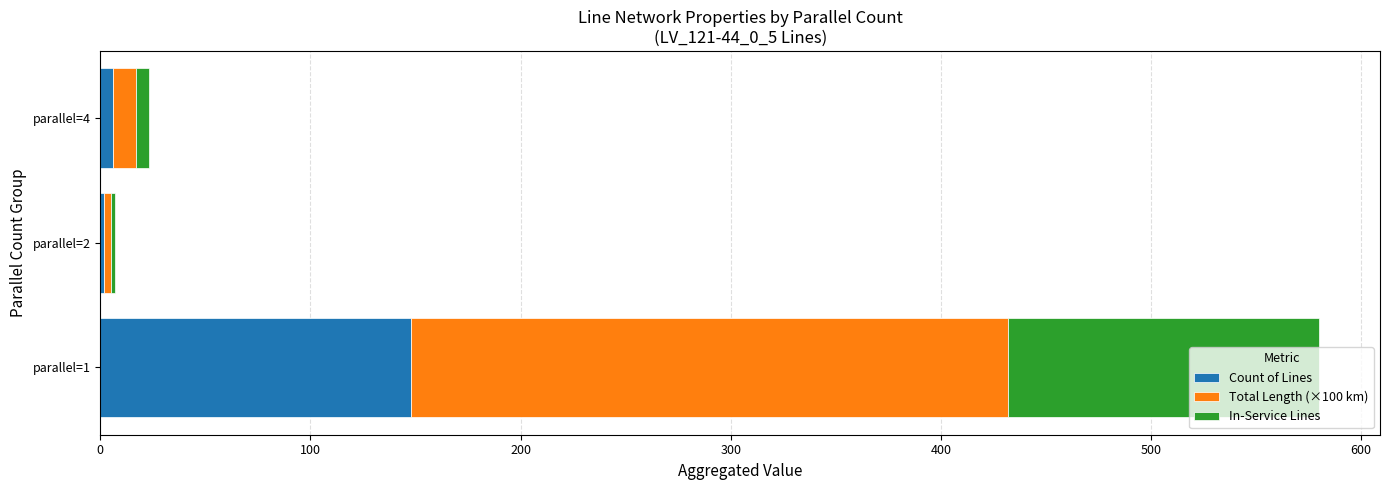

At which category is the sum across all series the highest?

parallel=1